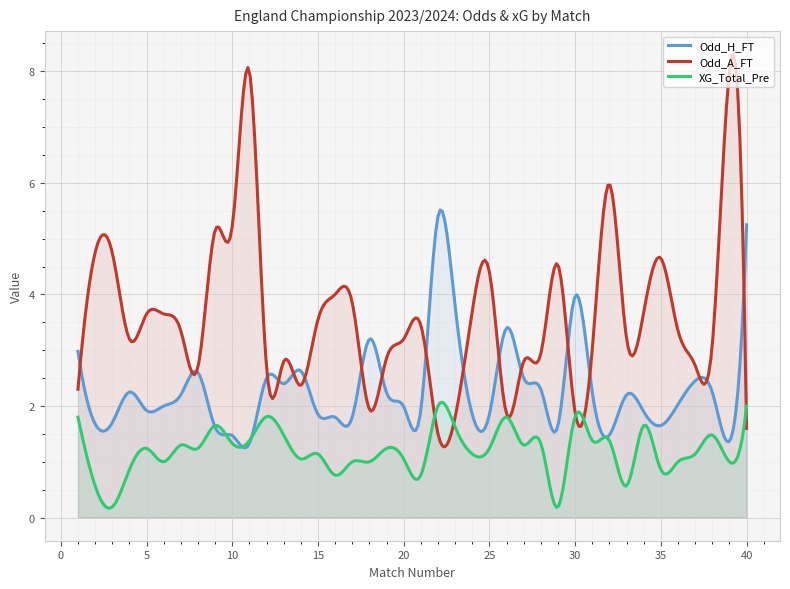

What is the difference between the XG_Total_Pre values at 27 and 29?

1.1